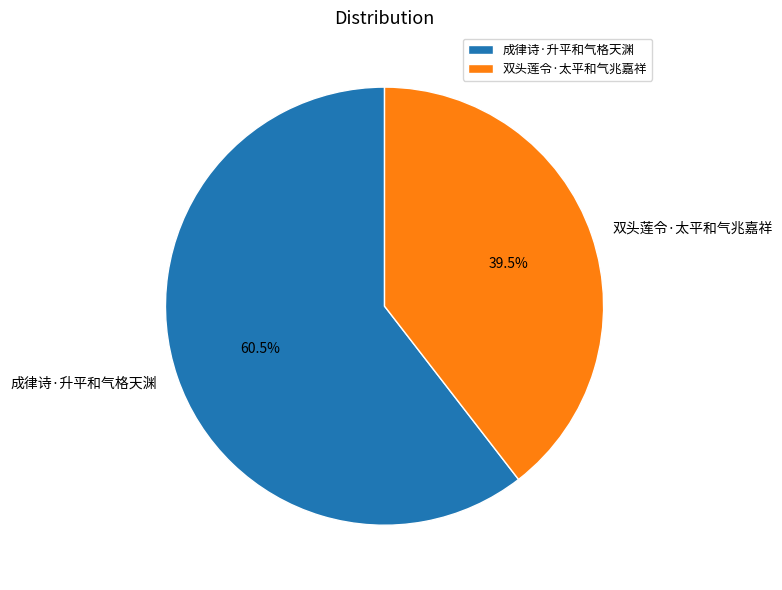

What is the largest slice in the pie chart?

成律诗·升平和气格天渊